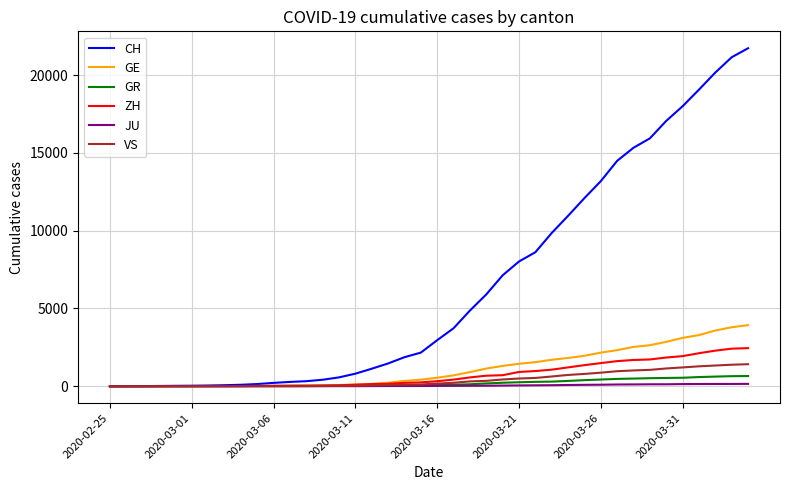

What is the greatest value displayed?

21722